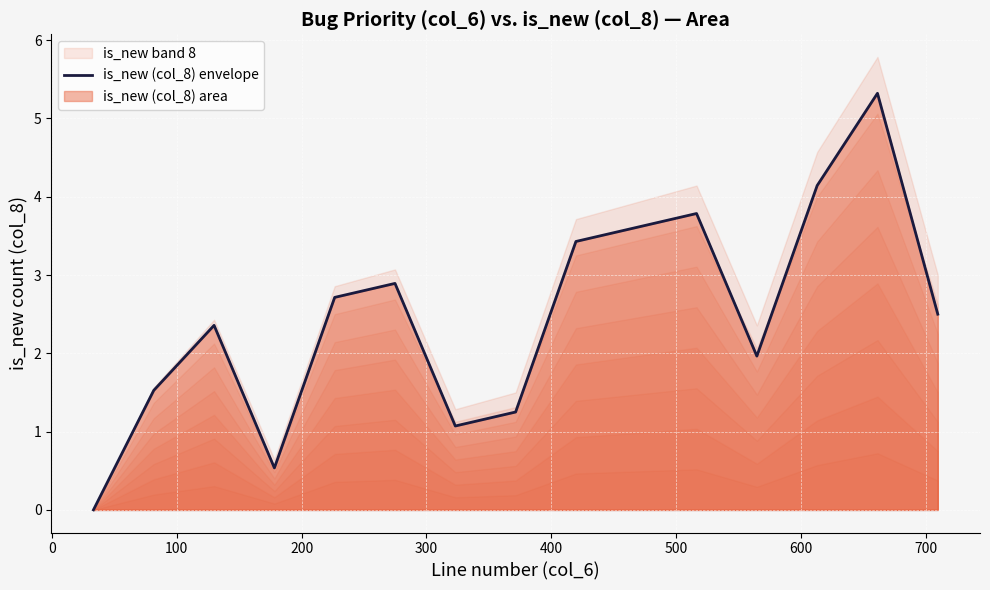

Reading right to left, extract all data points from this chart.

2.5	5.3	4.1	2.0	3.8	3.6	3.4	1.2	1.1	2.9	2.7	0.5	2.4	1.5	0.0